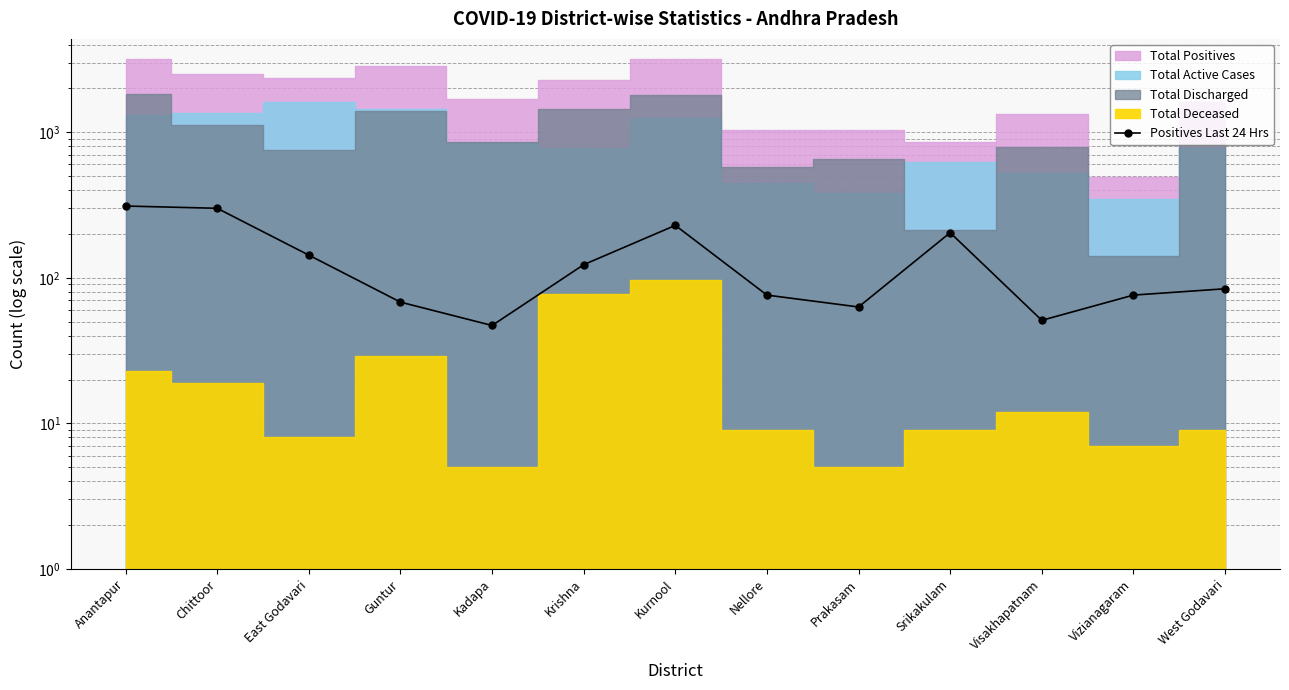

Does the chart display data point markers on the line(s)?

Yes